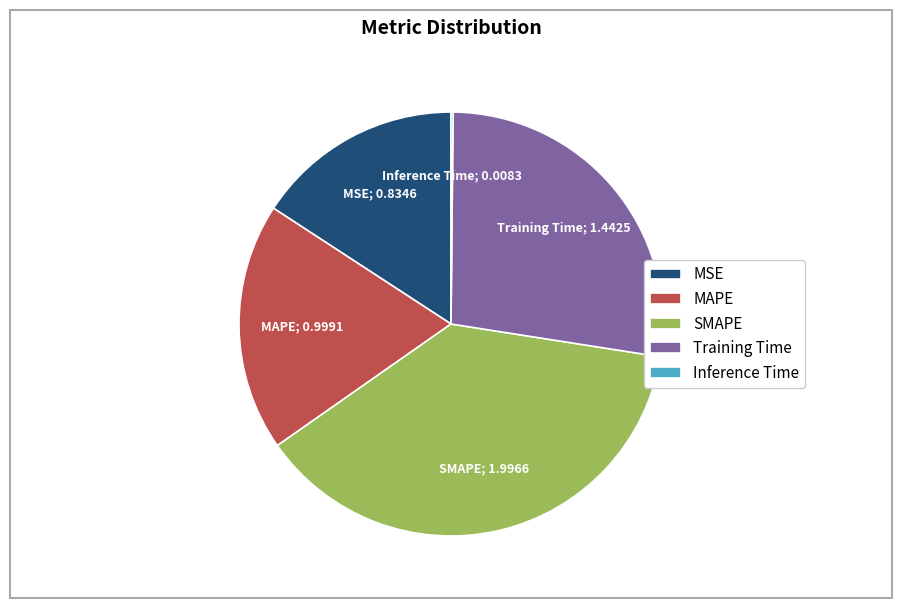

The MAPE slice represents 28% of the pie. True or false?

False